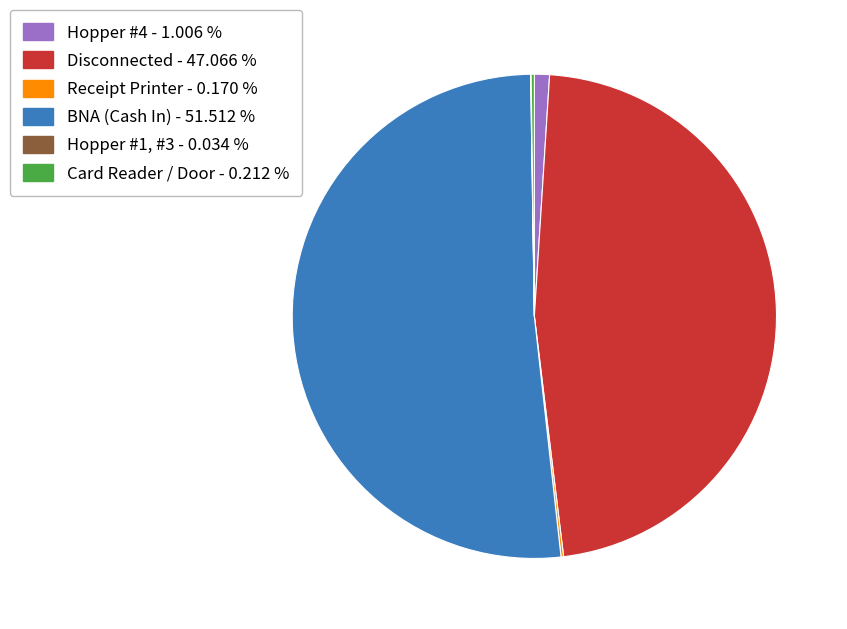

Is there a majority slice in this chart?

Yes